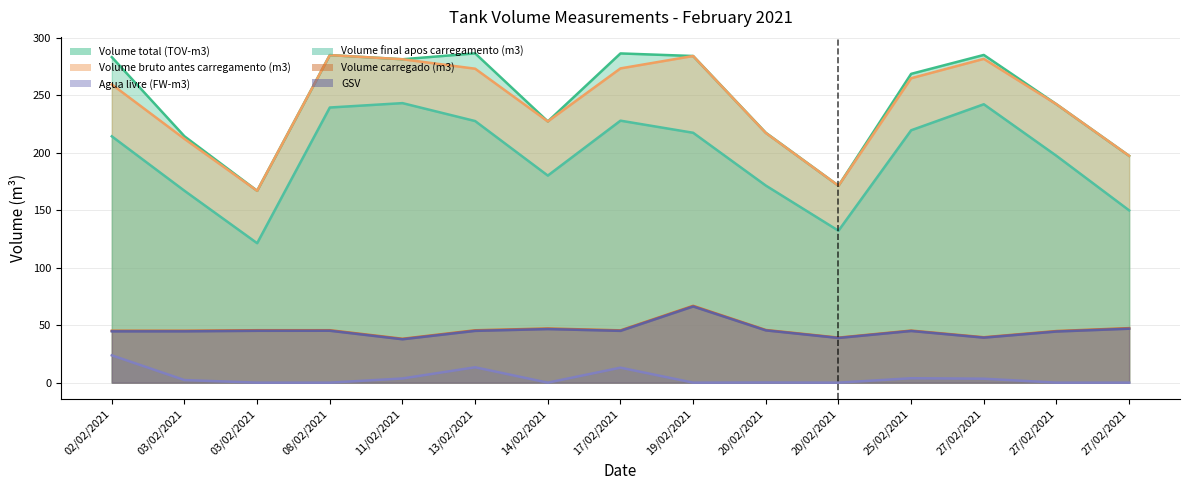

How many interior local valleys does the Volume final apos carregamento (m3) series have?

3